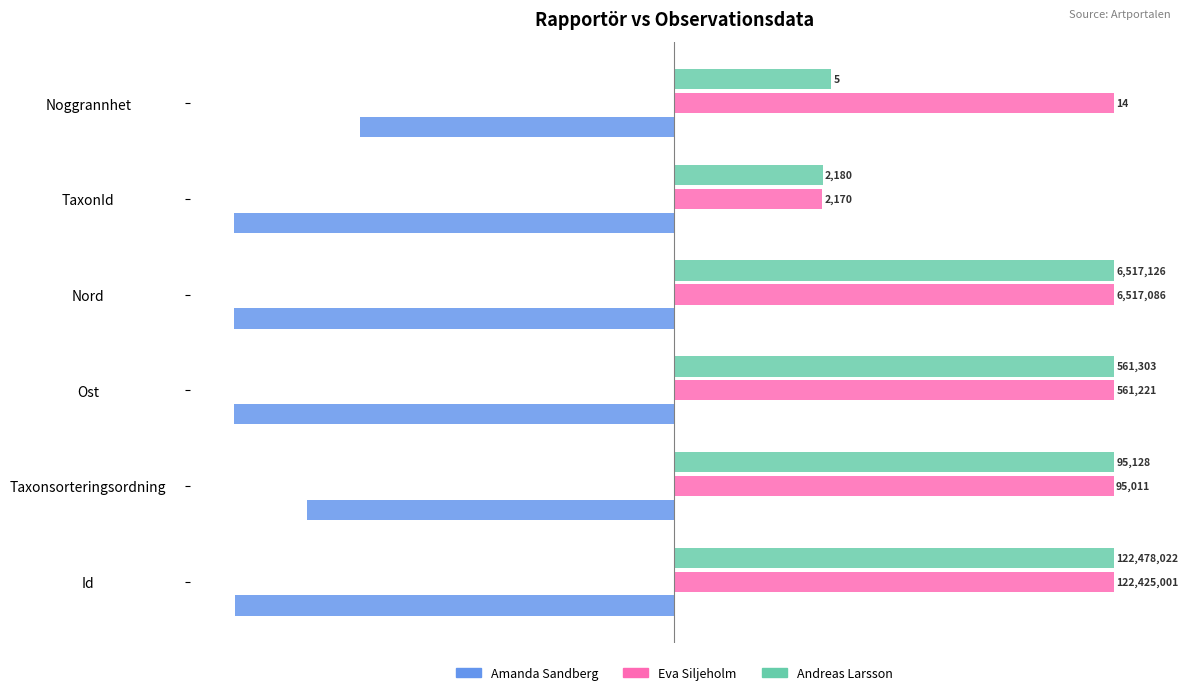

What are all the series names shown in the legend?

Amanda Sandberg, Eva Siljeholm, Andreas Larsson